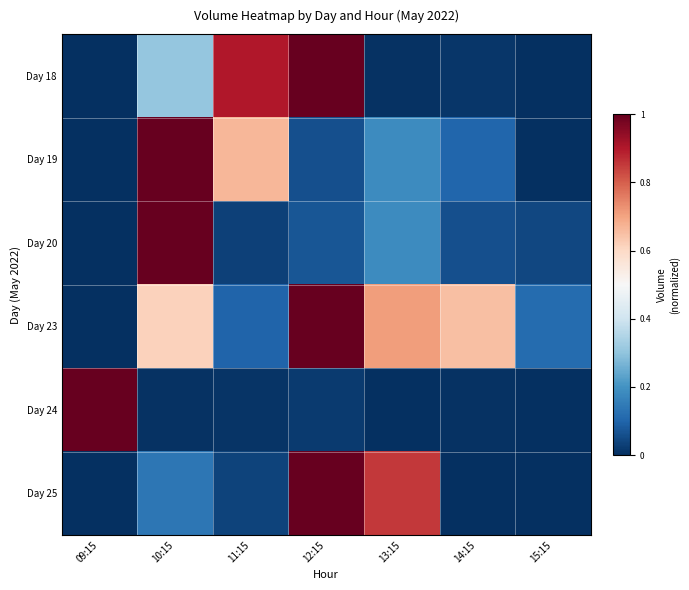

Which series changed the most between 10:15 and 11:15?

Day 20